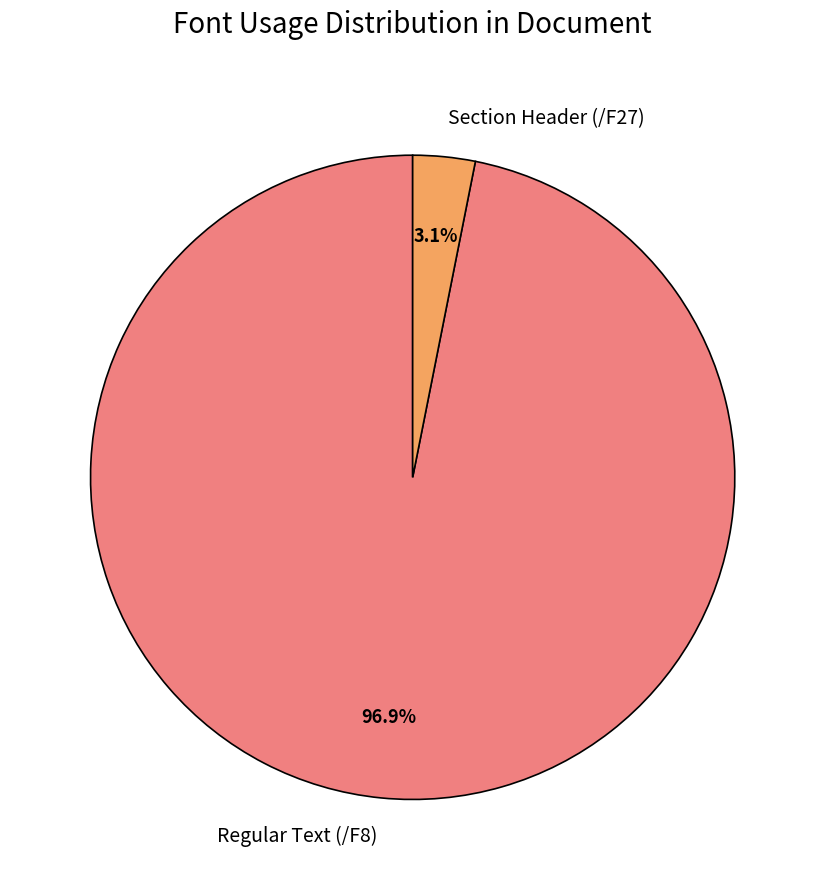

Which has a higher value, Section Header (/F27) or Regular Text (/F8)?

Regular Text (/F8)